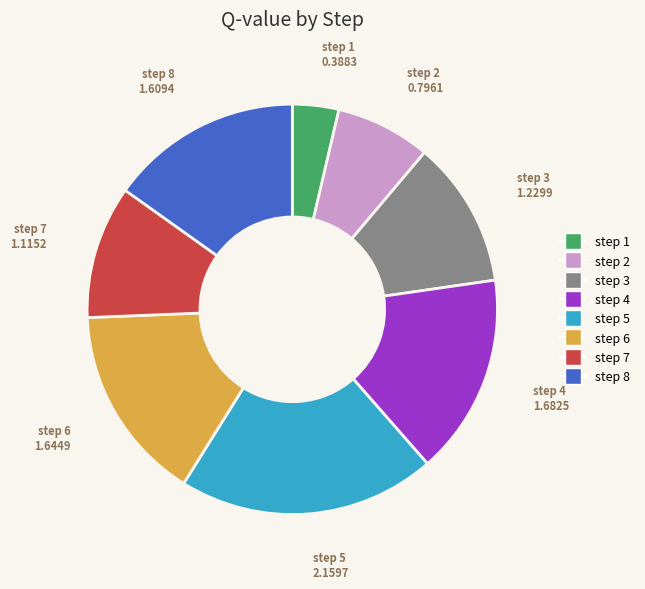

Is there any slice that represents more than half of the pie?

No